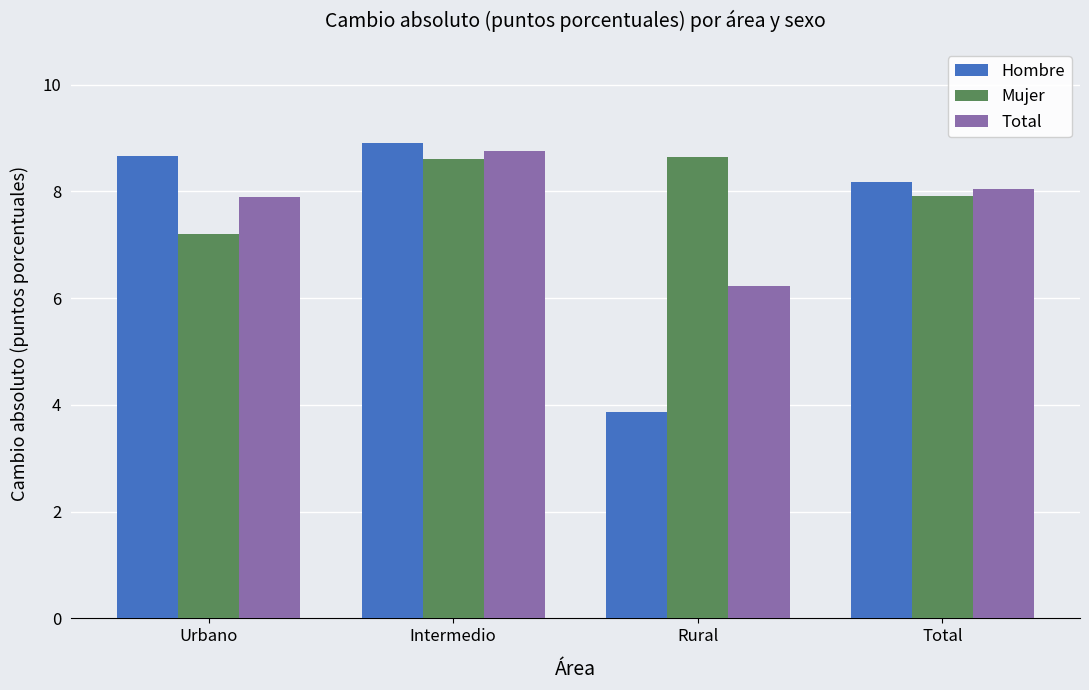

Does the chart contain stacked bars?

No